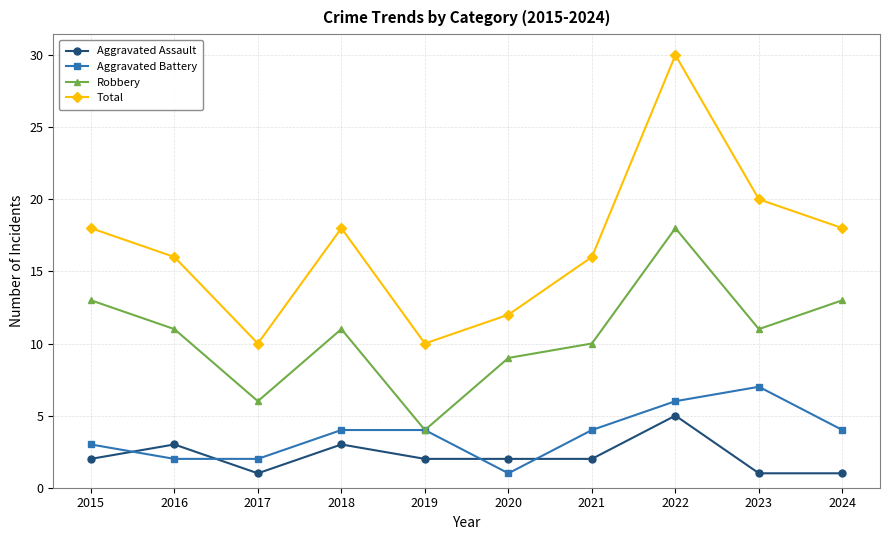

True or false: Robbery and Aggravated Assault cross at least once.

False